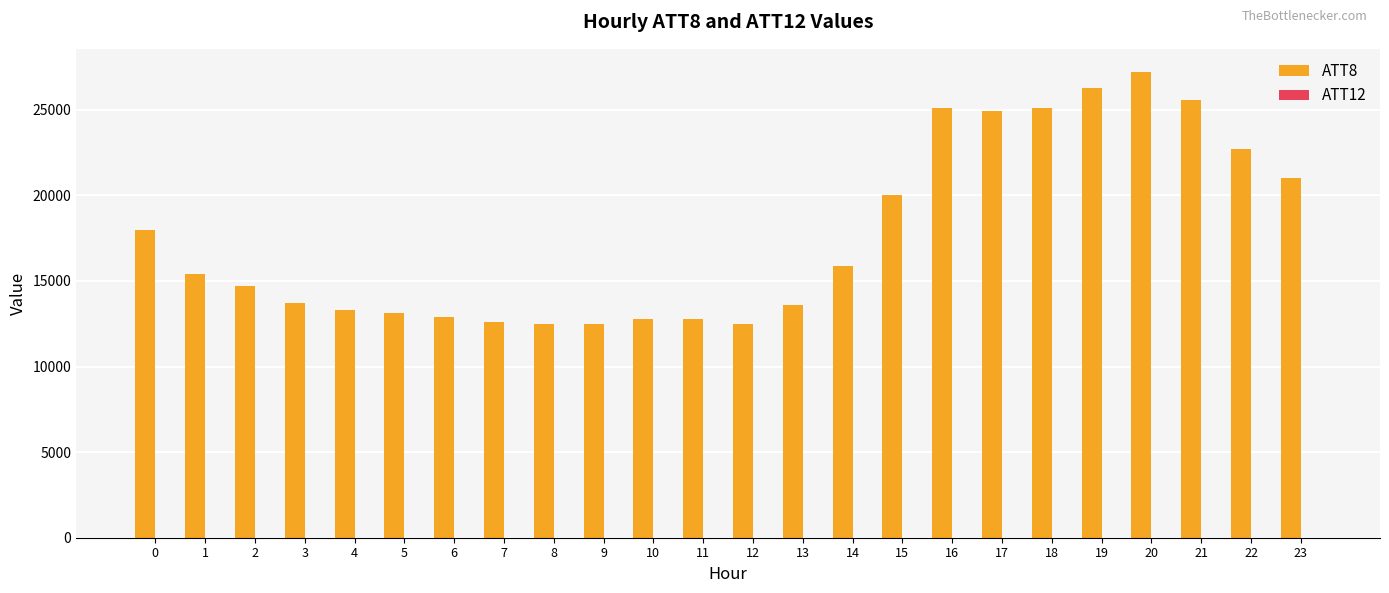

What is the greatest value displayed?

27200.0